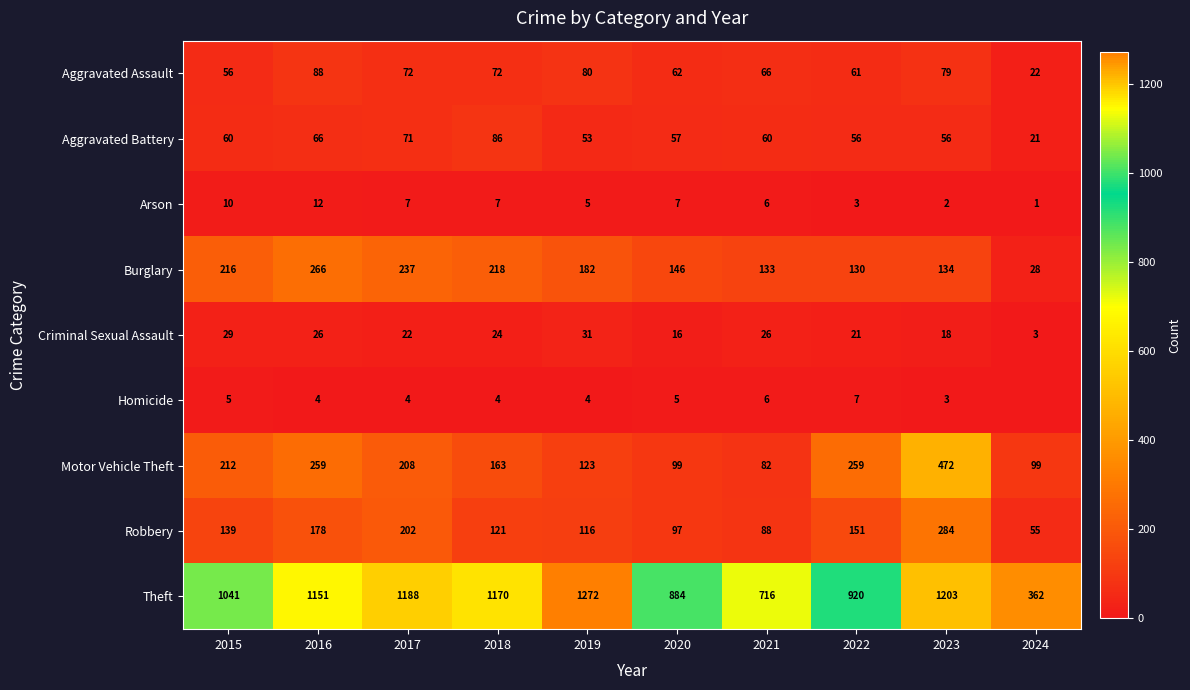

How many categories are shown in the chart?

10